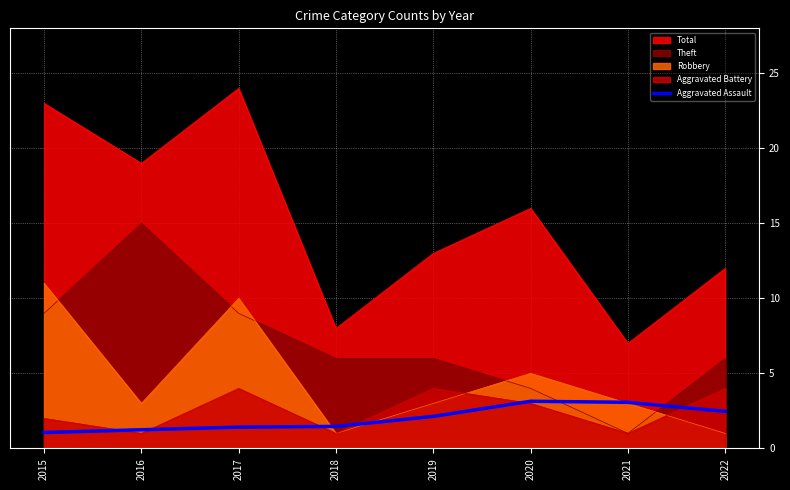

Between 2020 and 2022, which is larger?

2020